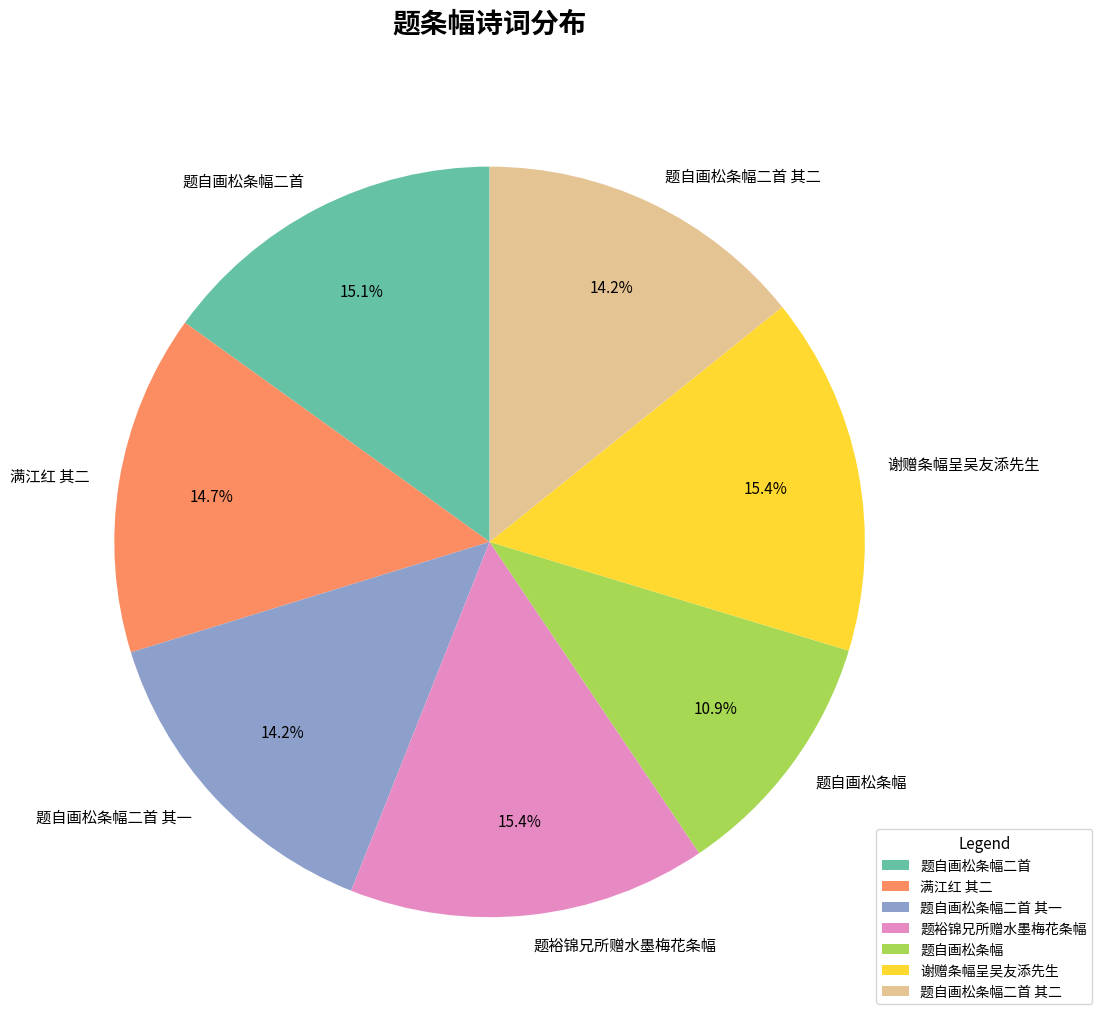

To the nearest percent, what is the difference between the largest and smallest slice percentages?

5%